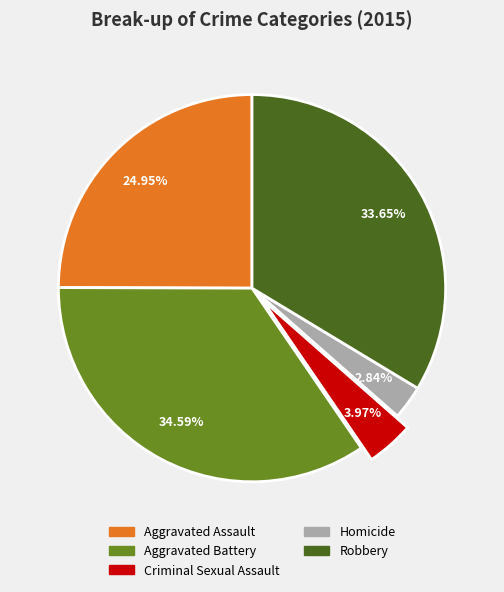

How many segments does this pie chart have?

5